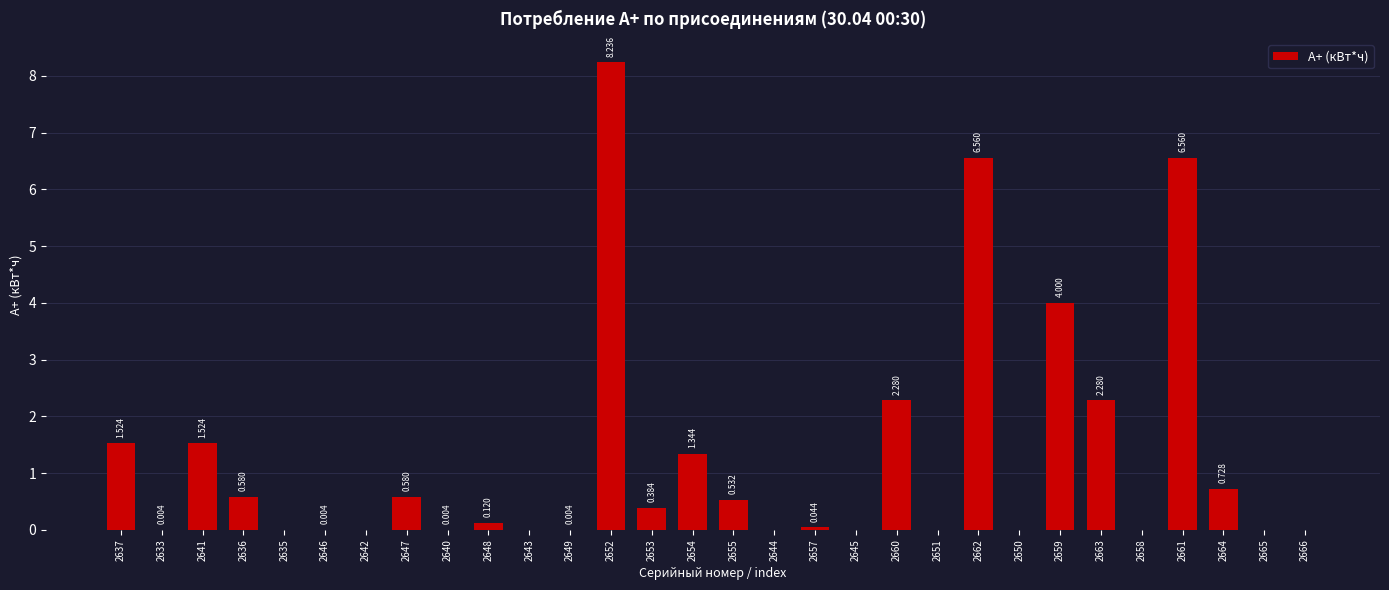

The chart shows a value of 3.1 at 2663. True or false?

False